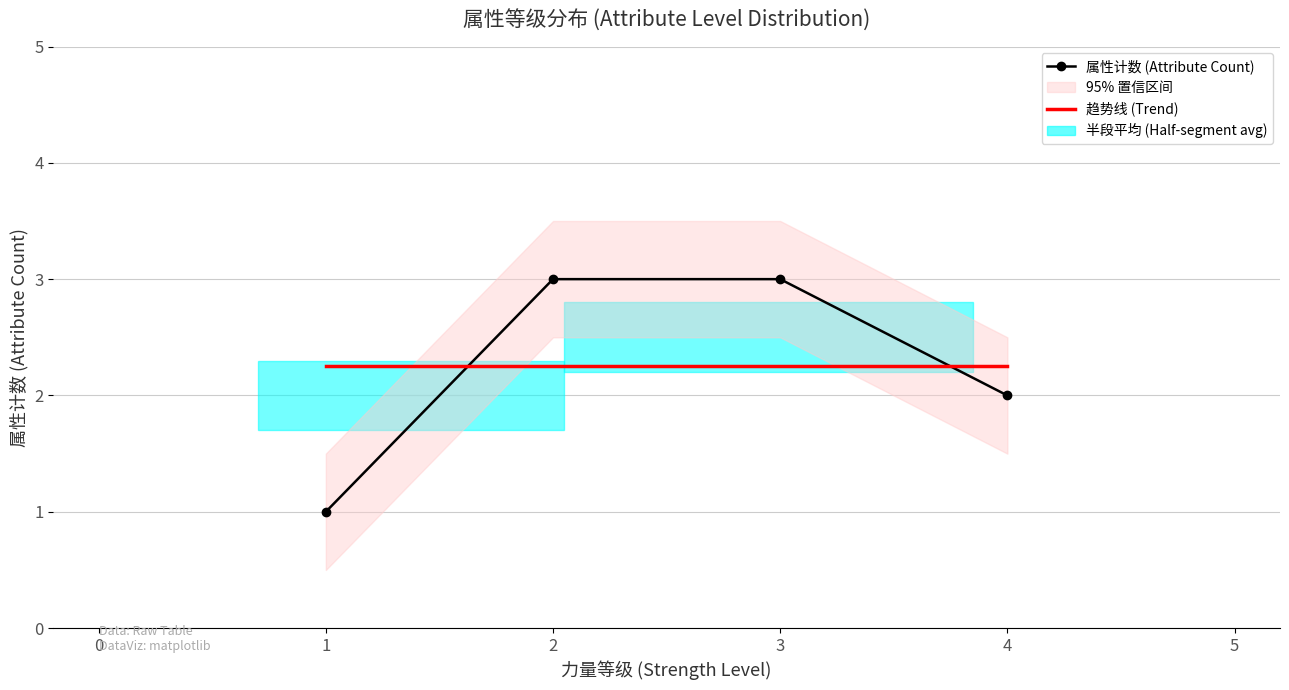

What value does the 趋势线 (Trend) series have at 2?

2.2